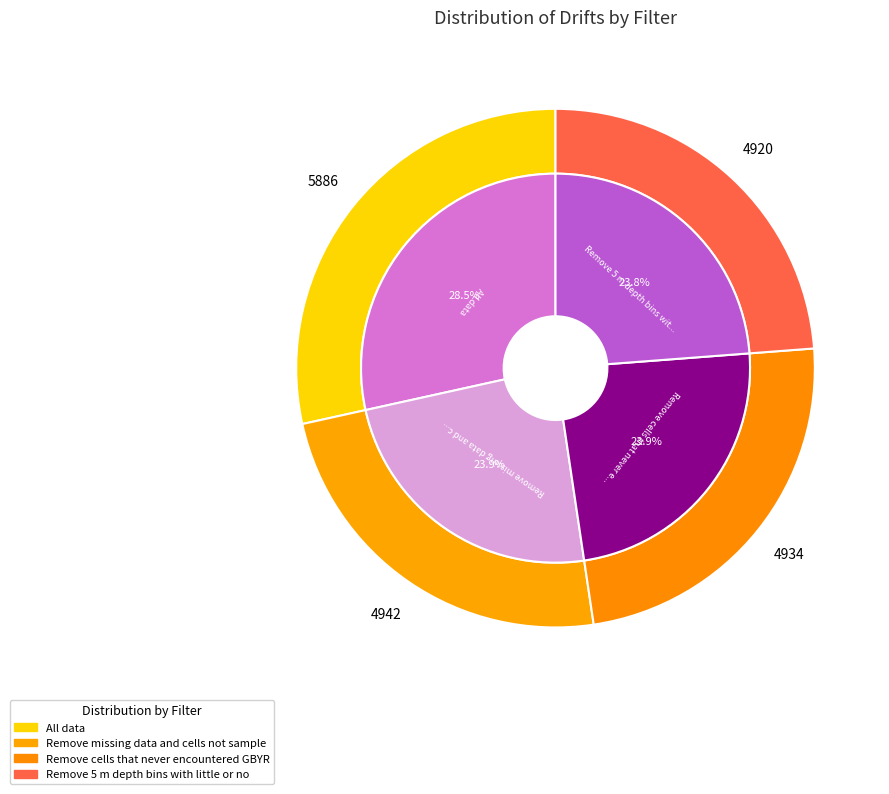

What percentage do Remove missing data and cells not sampled and All data together represent?

52.4%